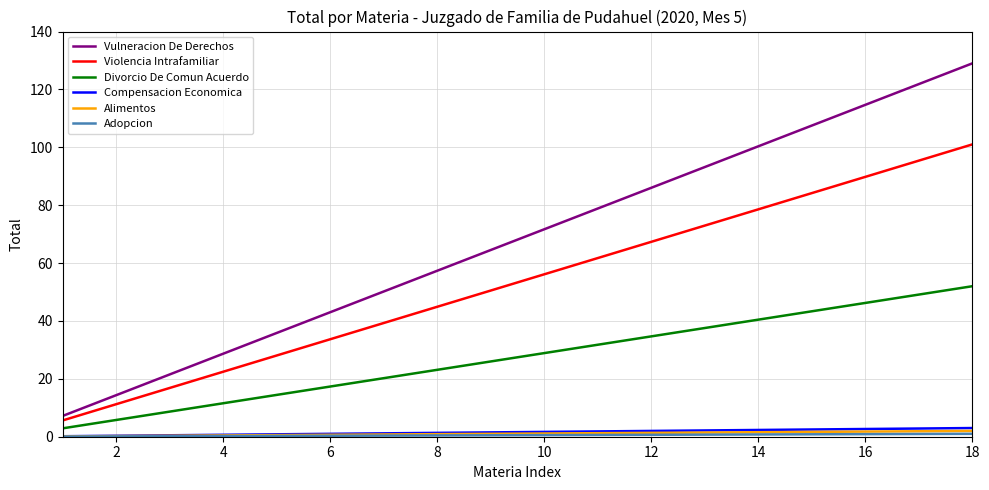

What is the maximum value shown in the chart?

129.0